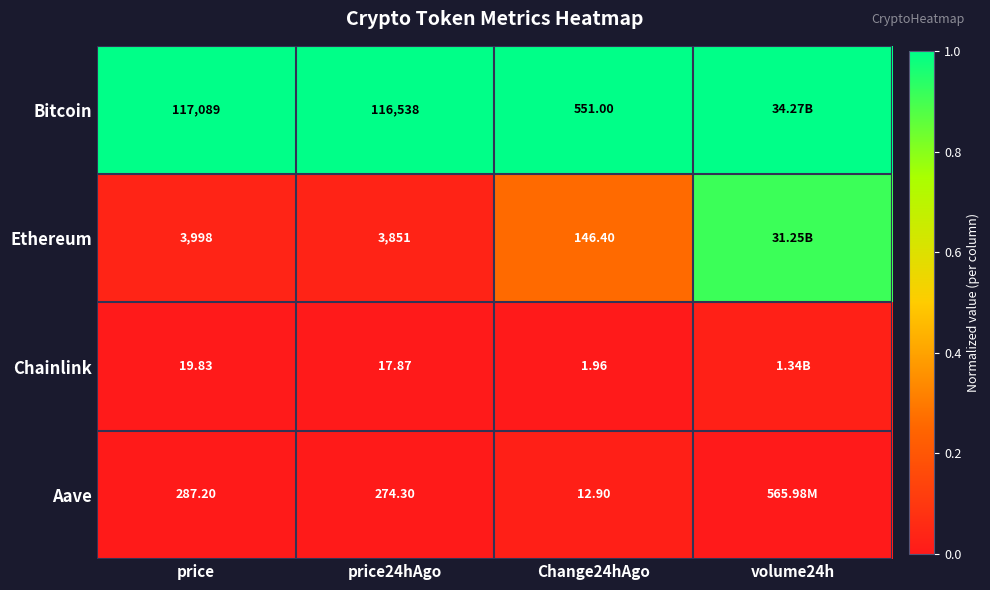

How many categories are shown in the chart?

4